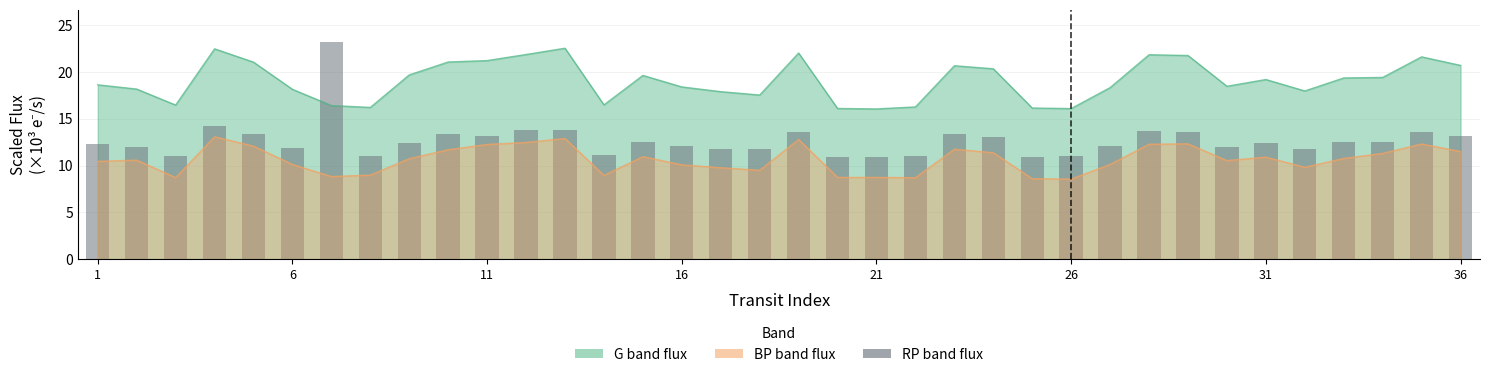

Where does the data first go above 12?

1